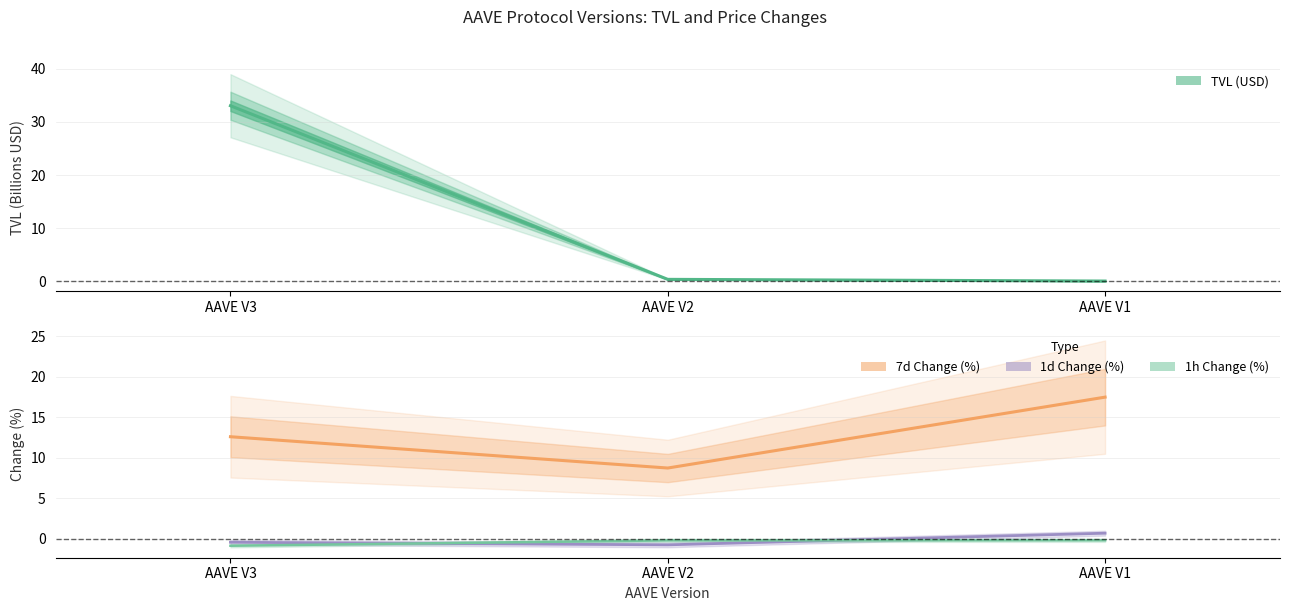

At which label does 1h Change (%) reach its minimum?

AAVE V3